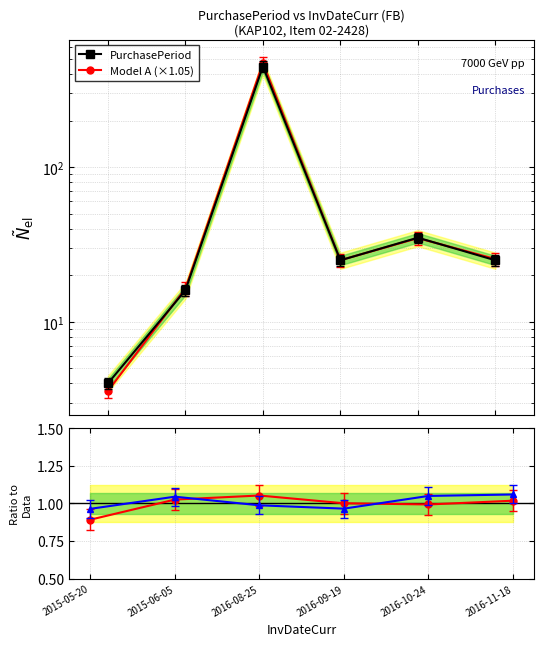

Is the value of Model A (×1.05) at 2016-11-18 greater than the value of Model B / Data at 2016-10-24?

Yes